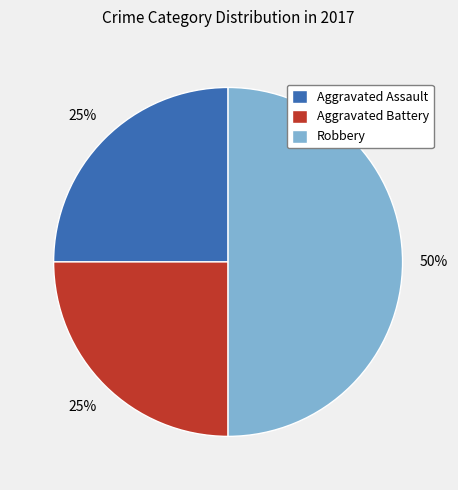

Does Aggravated Assault represent more than half of the total?

No